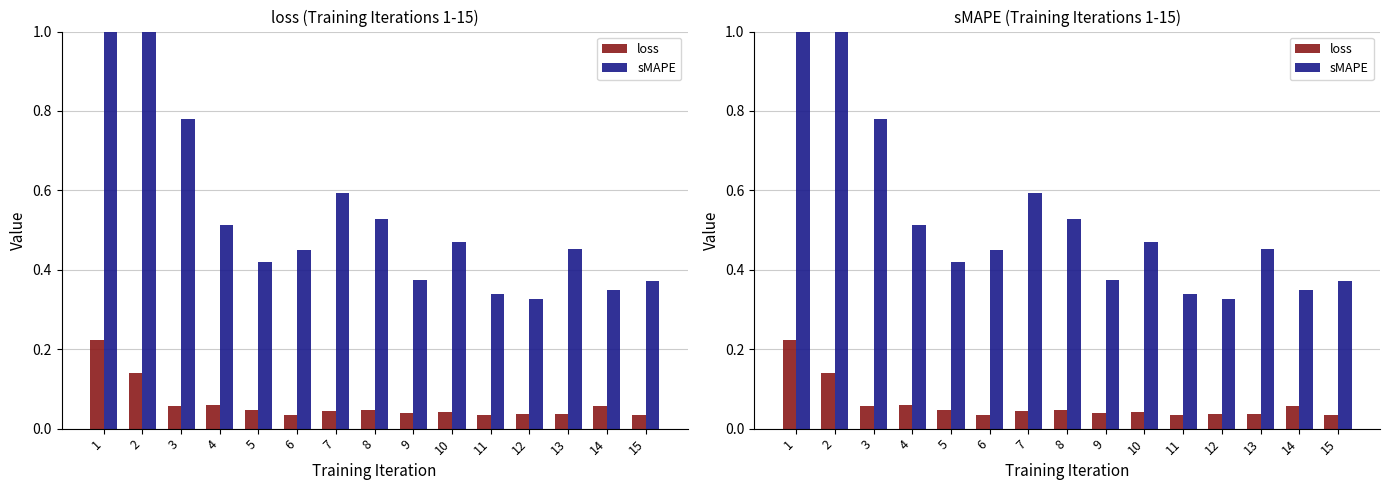

Which series has the largest total across all categories?

sMAPE